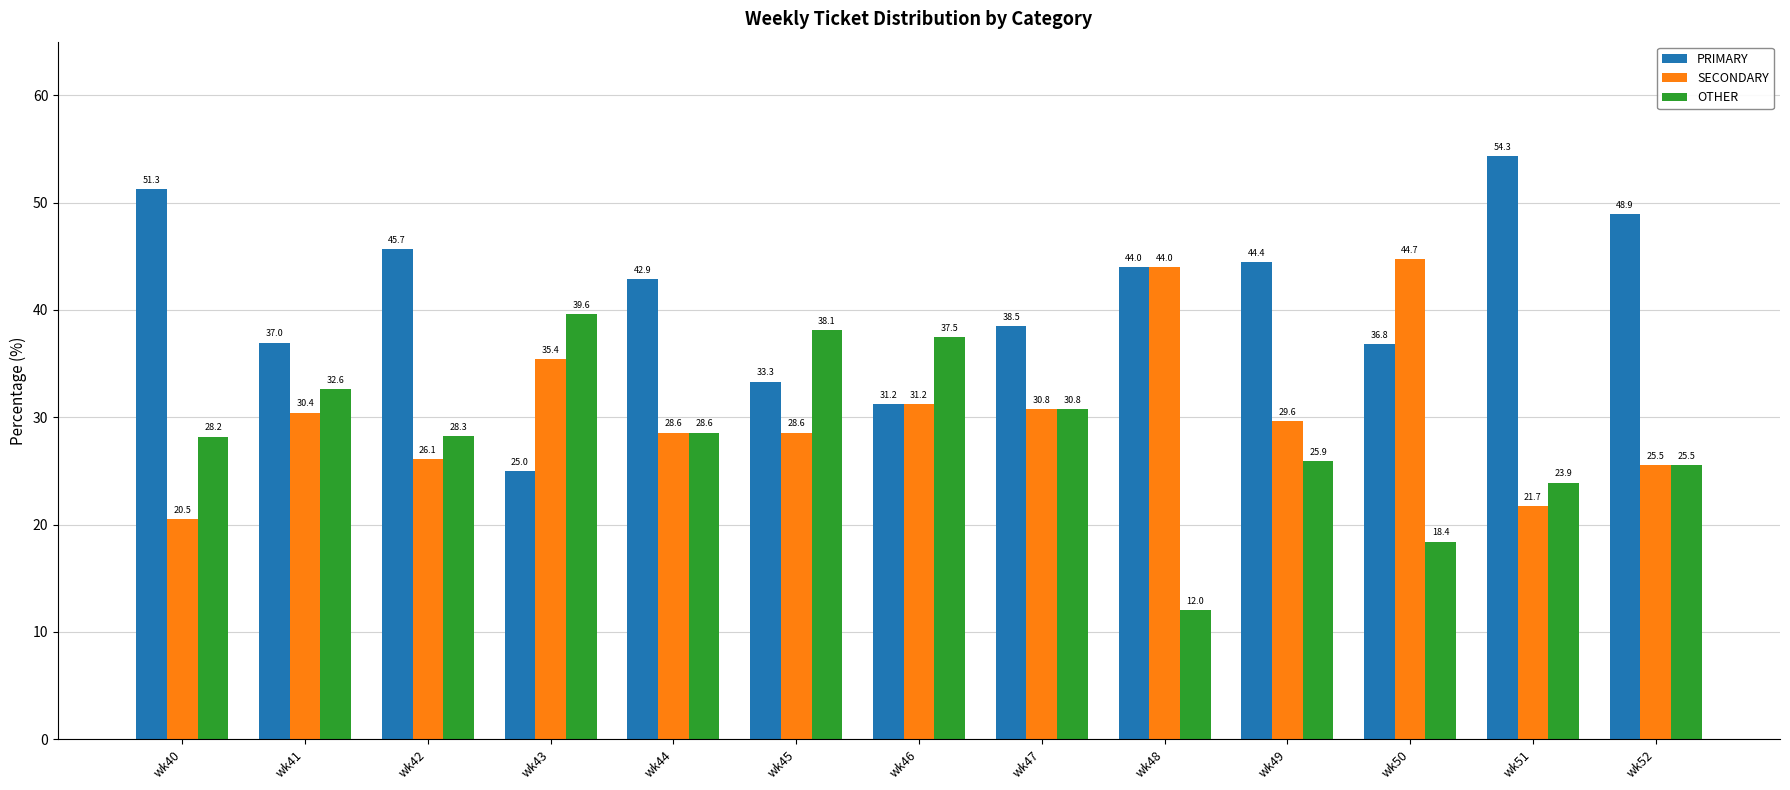

At which category does the chart reach its minimum across all series?

wk48